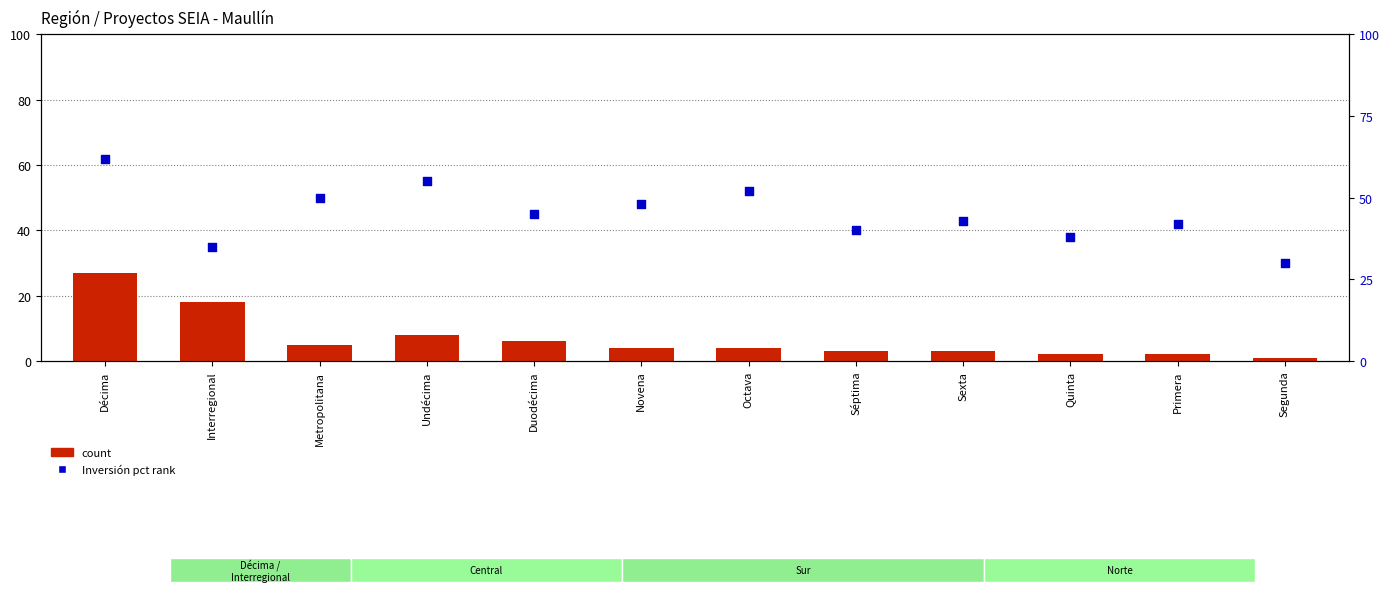

Which series contains the lowest Y value?

count